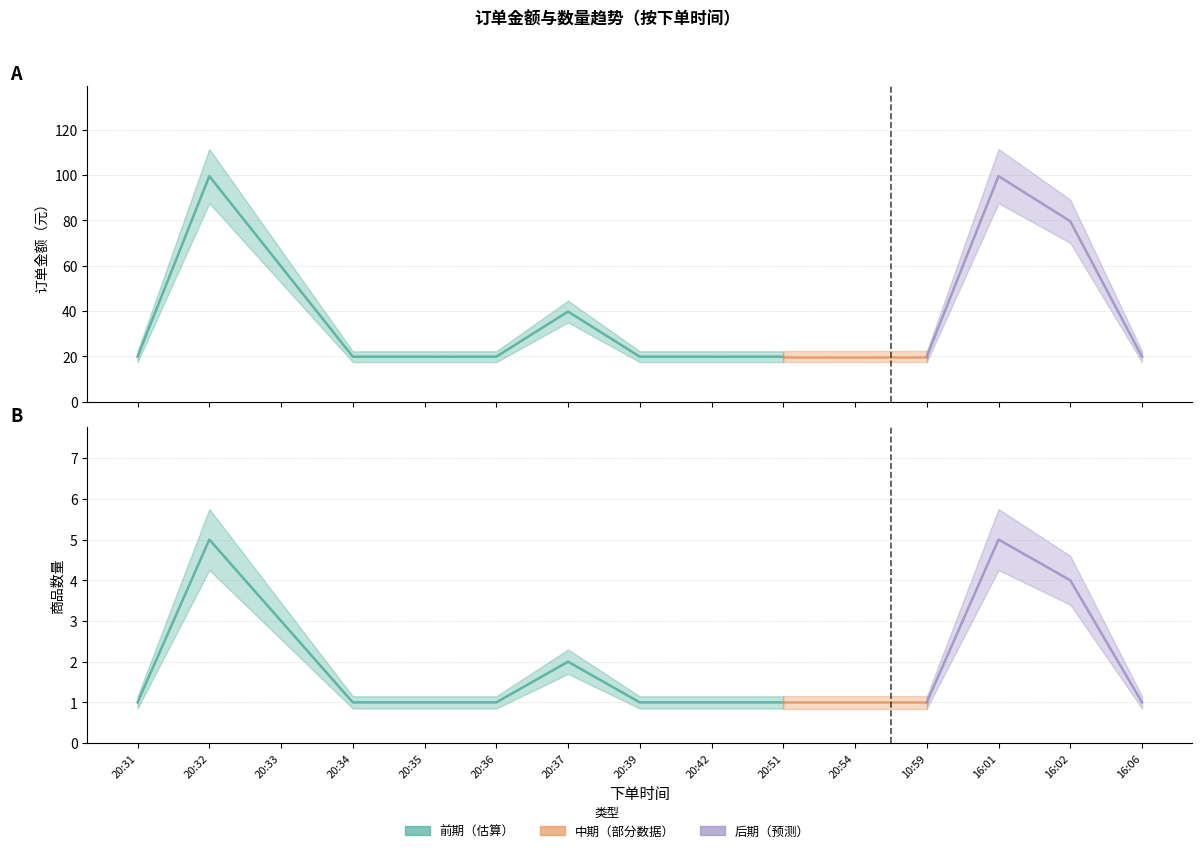

What position from the right is 20:33?

13